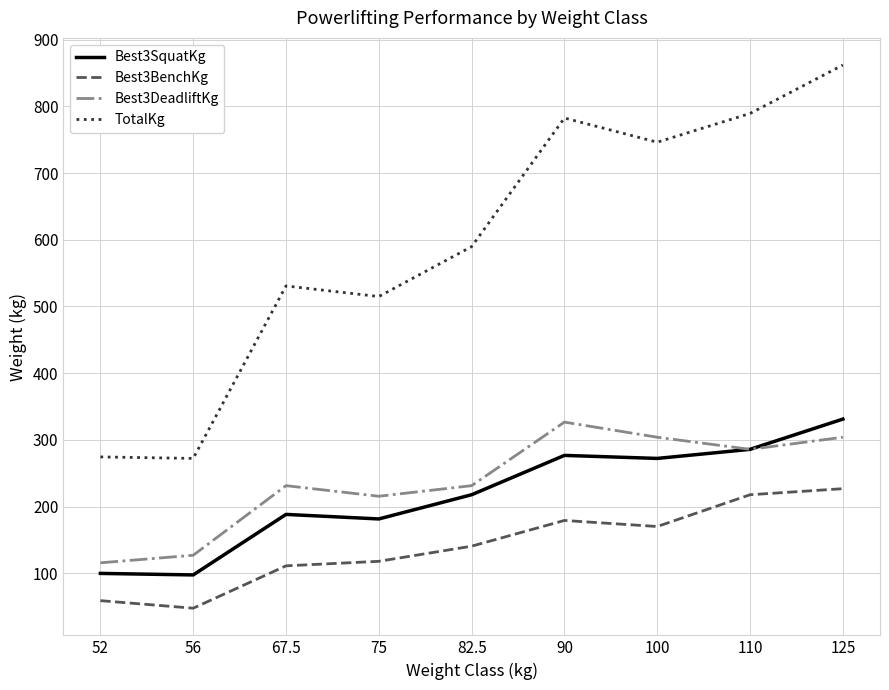

True or false: TotalKg and Best3BenchKg cross at least once.

False